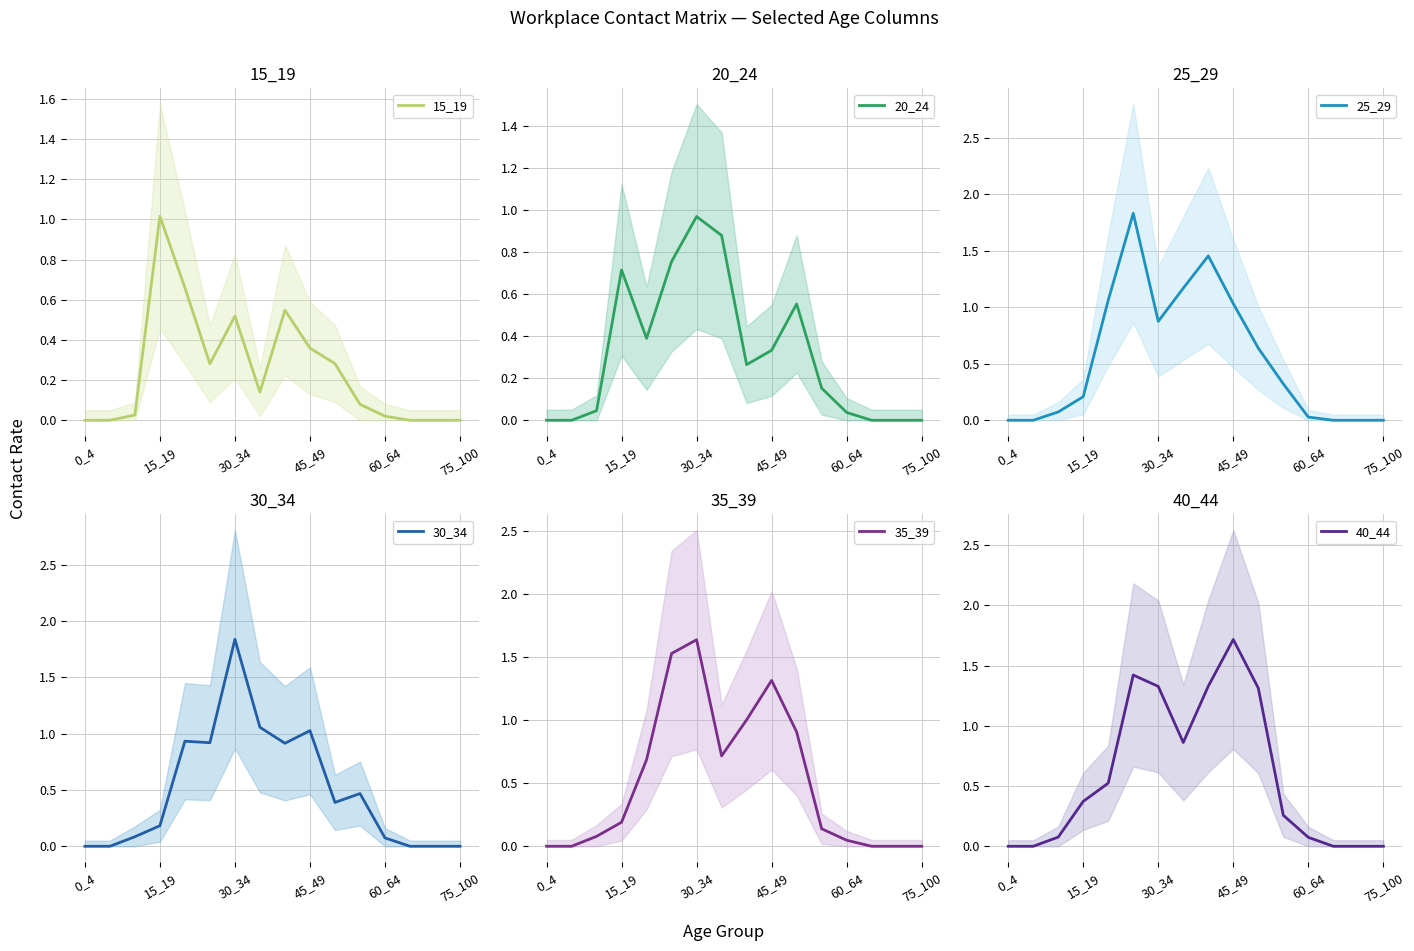

The value of 25_29 at 0_4 is 0.7. True or false?

False